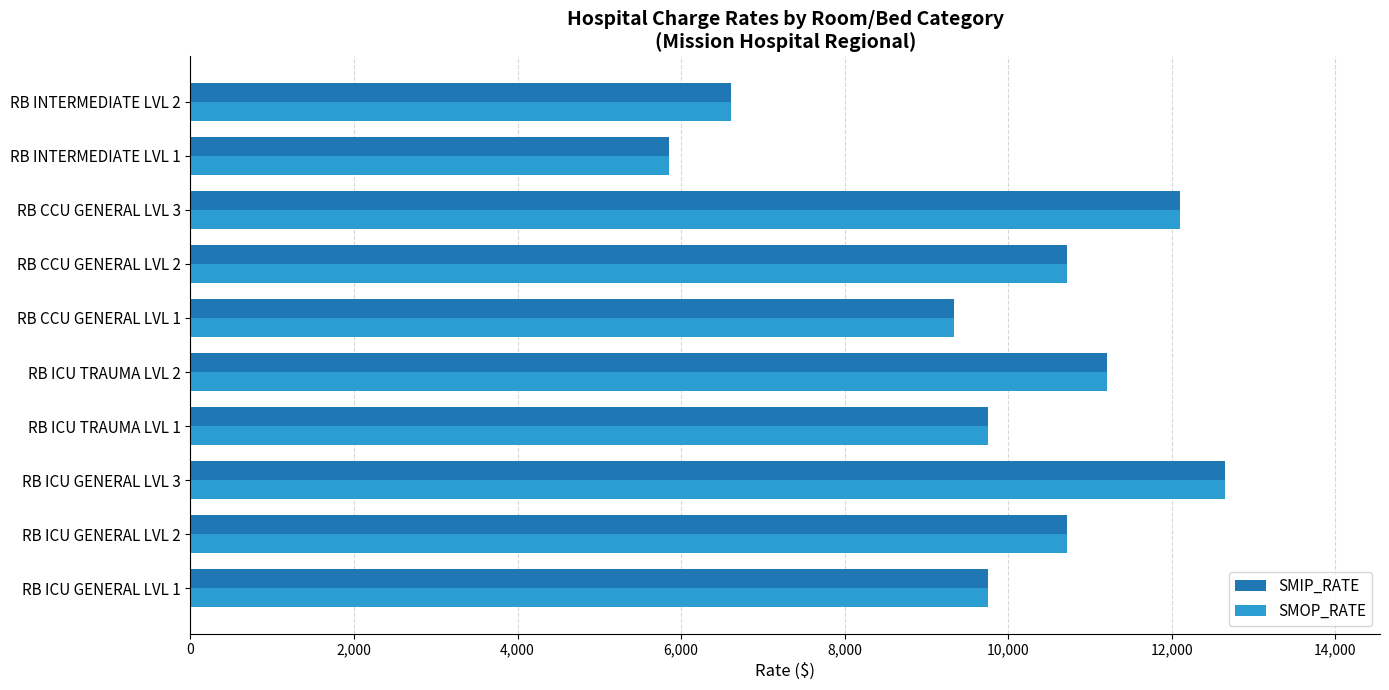

Where is SMIP_RATE nearest to the value 9252?

RB CCU GENERAL LVL 1